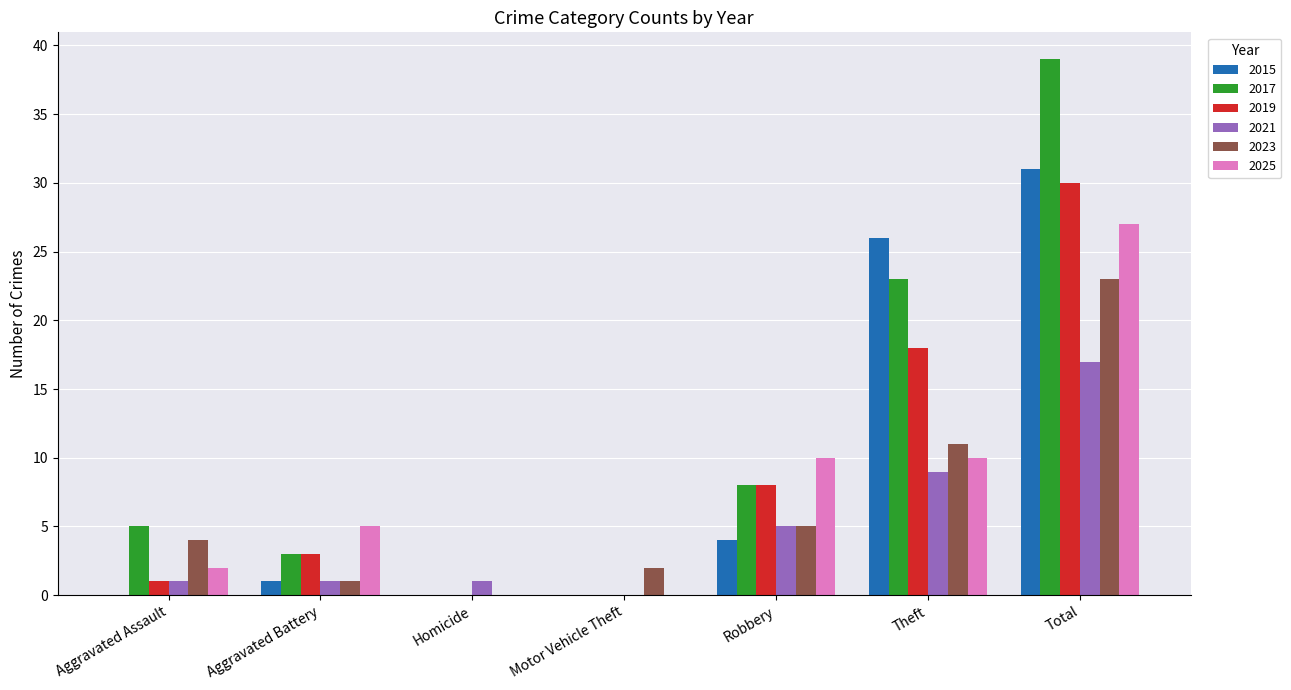

Reading left to right, extract all data points from this chart.

2015: 0	1	0	0	4	26	31
2017: 5	3	0	0	8	23	39
2019: 1	3	0	0	8	18	30
2021: 1	1	1	0	5	9	17
2023: 4	1	0	2	5	11	23
2025: 2	5	0	0	10	10	27